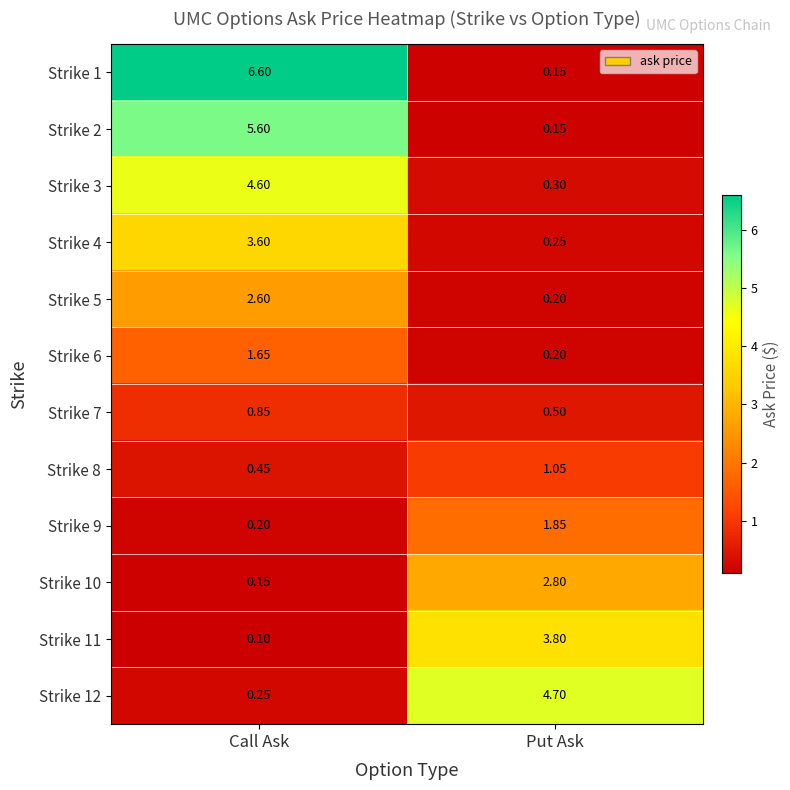

Where is Strike 10 nearest to the value 1?

Call Ask